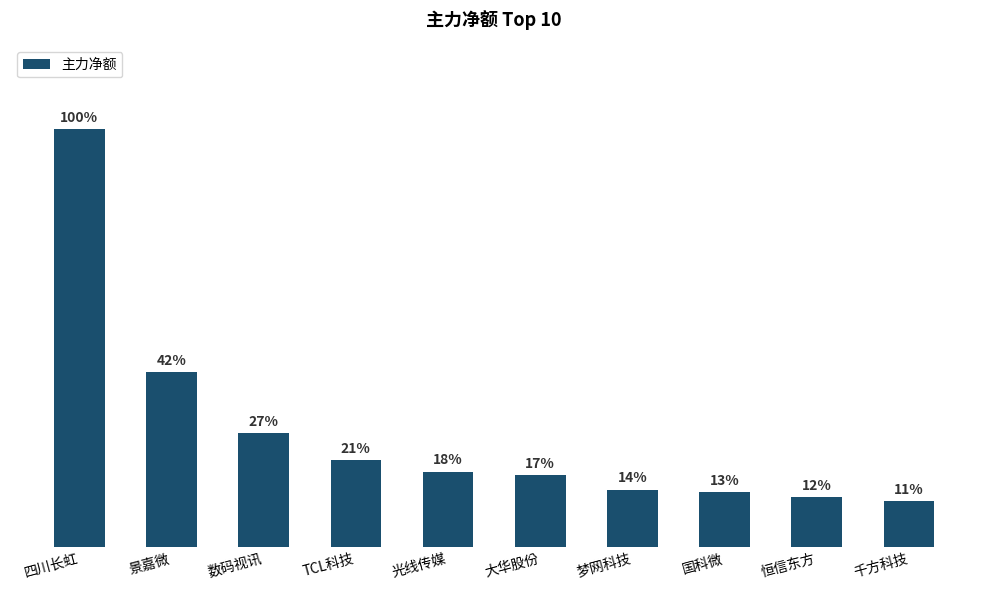

At which category does the chart reach its peak across all series?

四川长虹